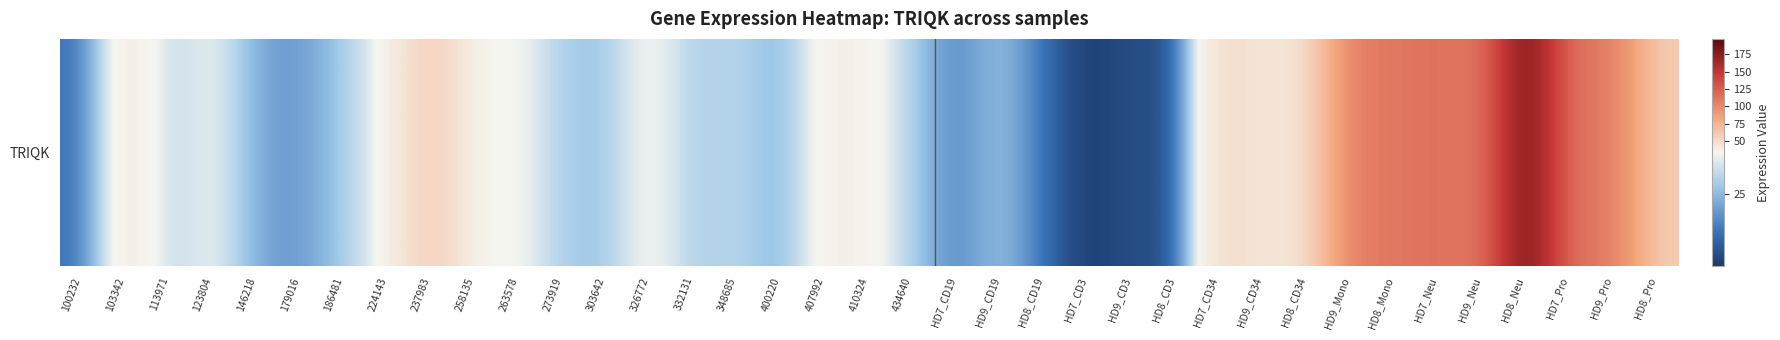

Count the number of data series in this chart.

1